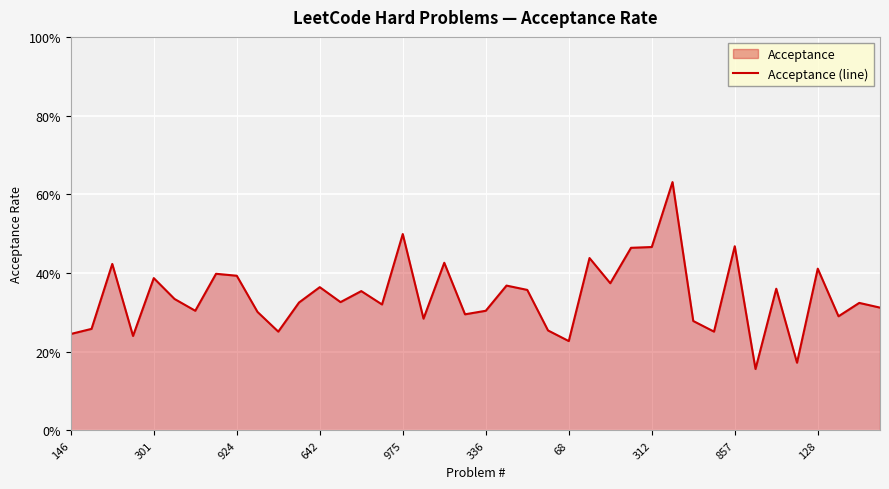

How many data points does each series have?

40